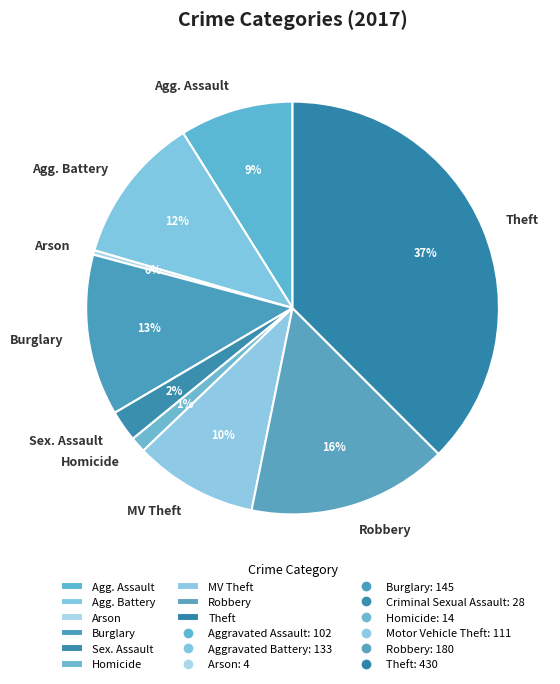

Is it true that Theft is 37% of the pie?

True